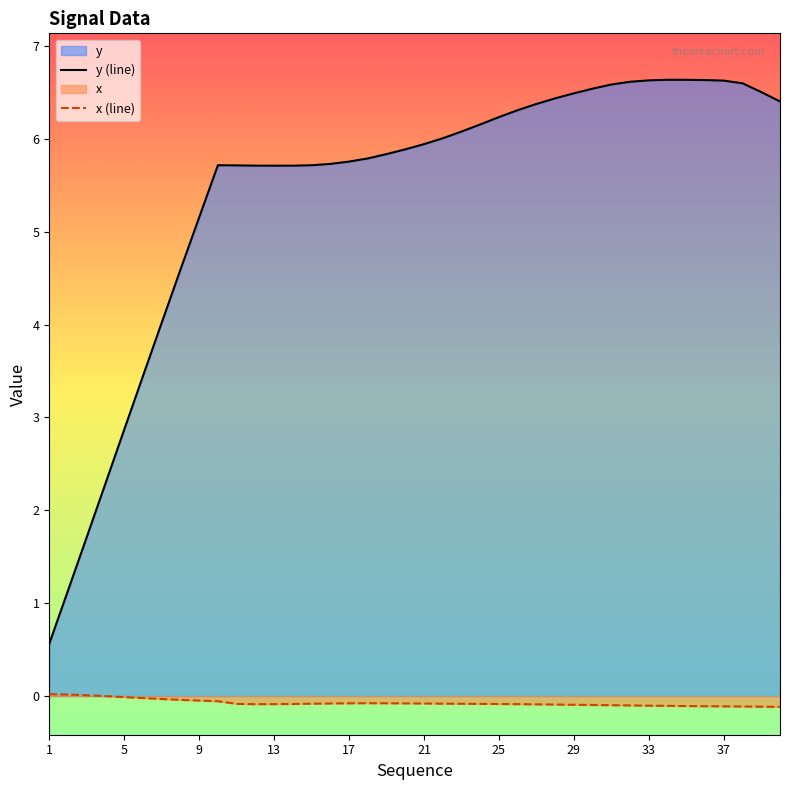

True or false: x_vals and y cross at least once.

False